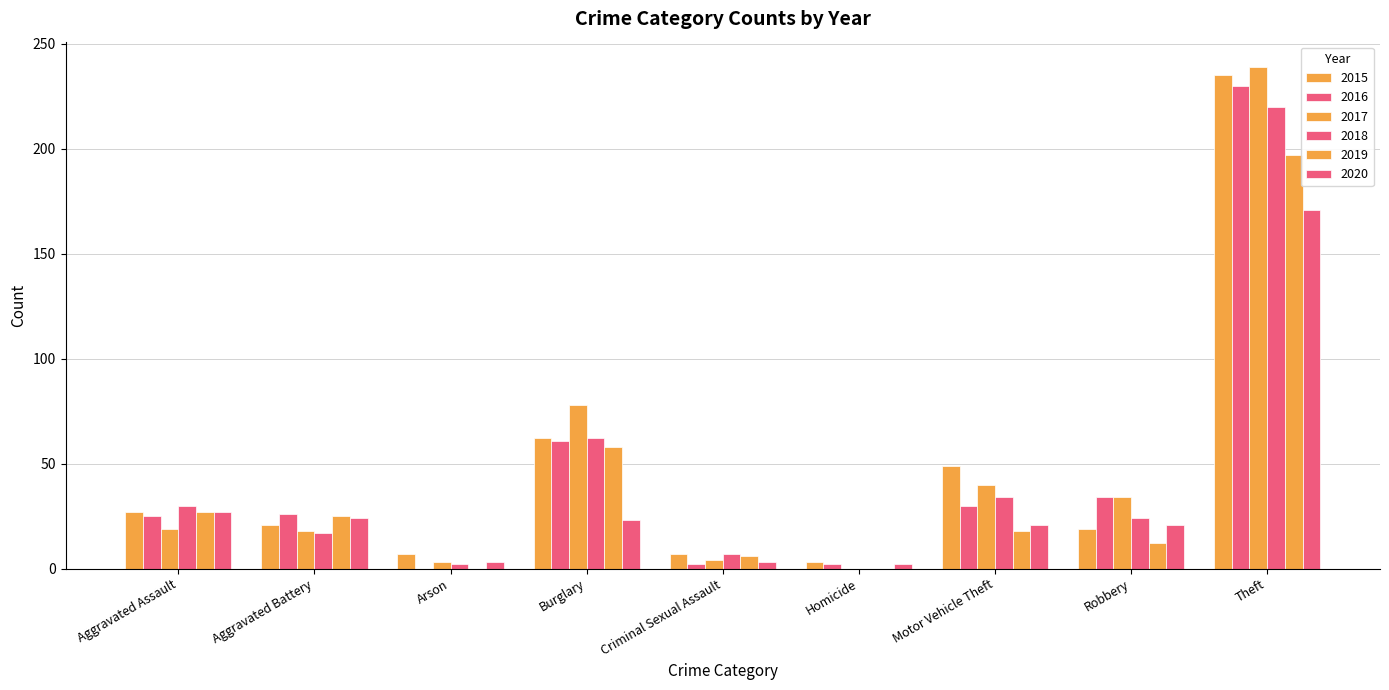

Reading right to left, extract all data points from this chart.

2015: 235	19	49	3	7	62	7	21	27
2016: 230	34	30	2	2	61	0	26	25
2017: 239	34	40	0	4	78	3	18	19
2018: 220	24	34	0	7	62	2	17	30
2019: 197	12	18	0	6	58	0	25	27
2020: 171	21	21	2	3	23	3	24	27